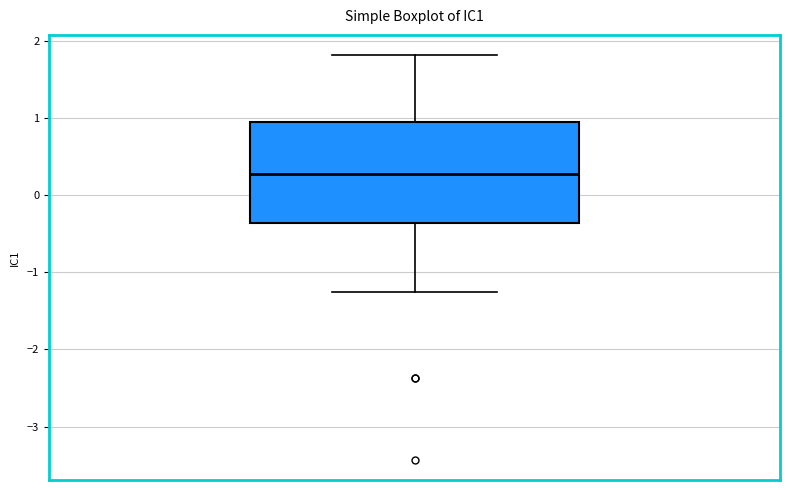

Transcribe this box plot: give where the median line is, the range the box spans, and where the two whiskers end, as read against the y-axis. The values are not printed on the chart, so give them approximately, as read against the axis.

median 0.3, box -0.4 to 1.0, whiskers -1.2 to 1.8